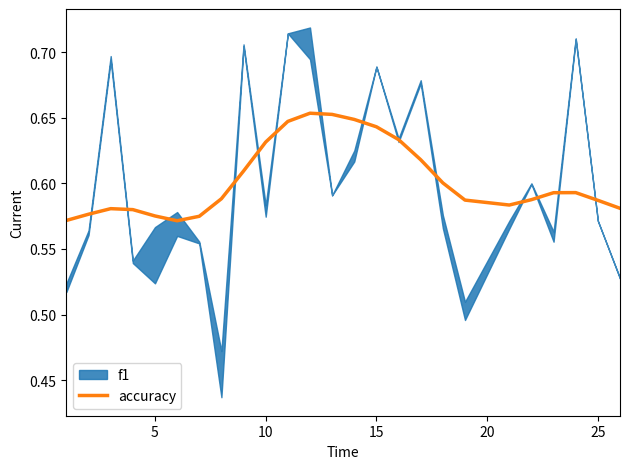

True or false: accuracy has a value of 0.9 at 15.

False